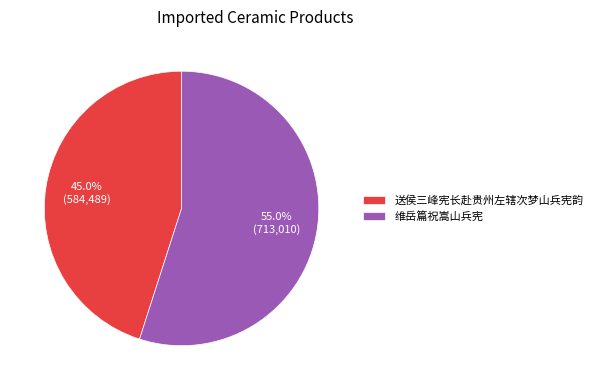

How many segments does this pie chart have?

2